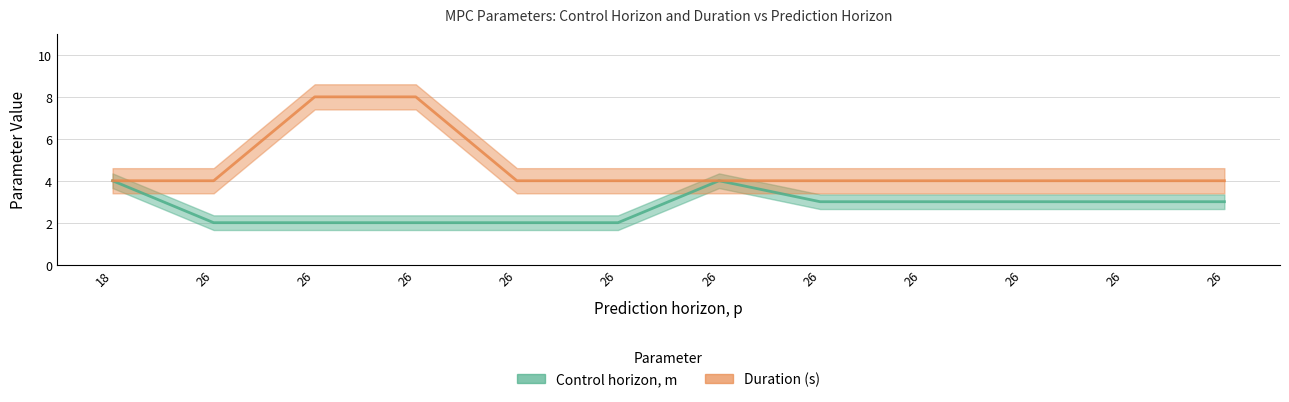

Rank the series by their maximum value, from highest to lowest.

Duration (s), Control horizon, m